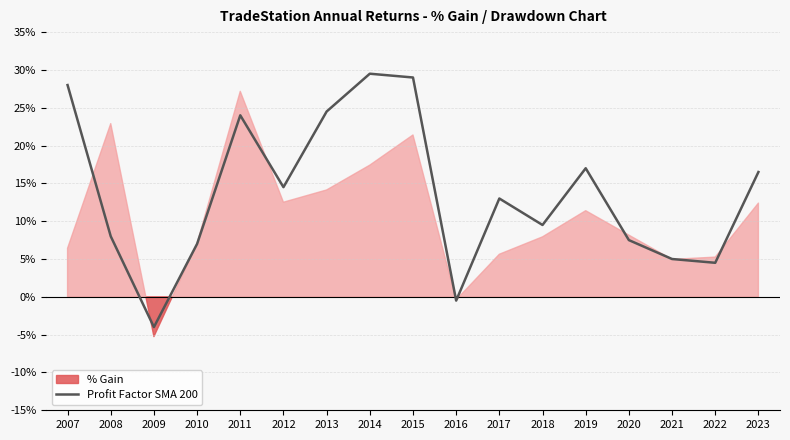

Which has a higher value, 2012 or 2007?

2007